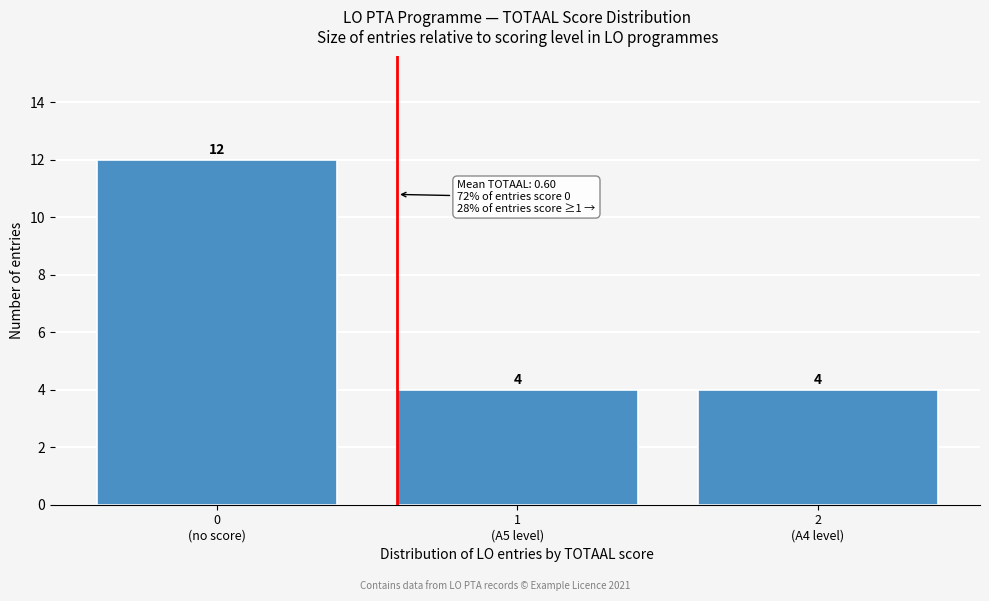

Reading left to right, transcribe all the data shown in this chart.

12	4	4